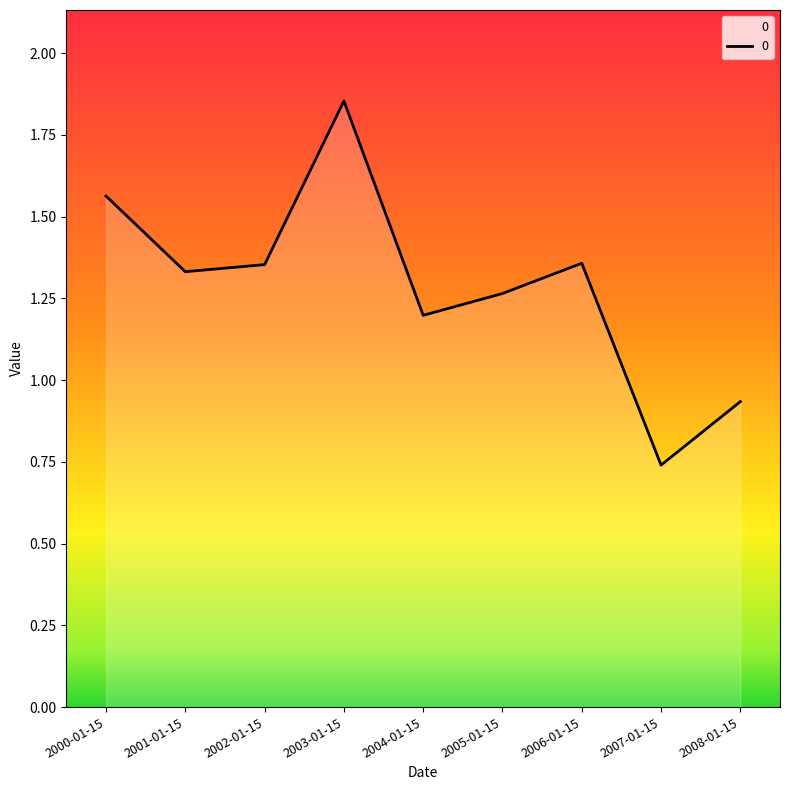

How many interior local valleys (lower than both neighbors) does the data have?

3